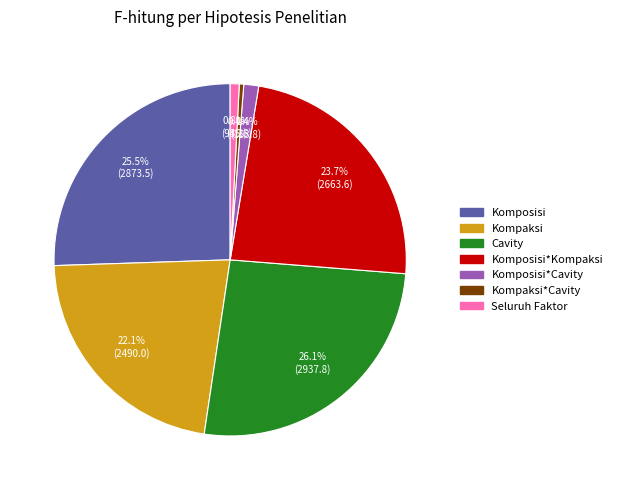

Count the number of slices in the pie.

7